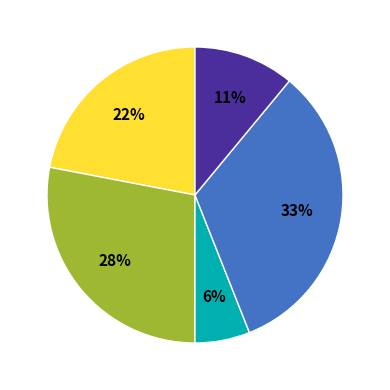

How many slices are in this pie chart?

5